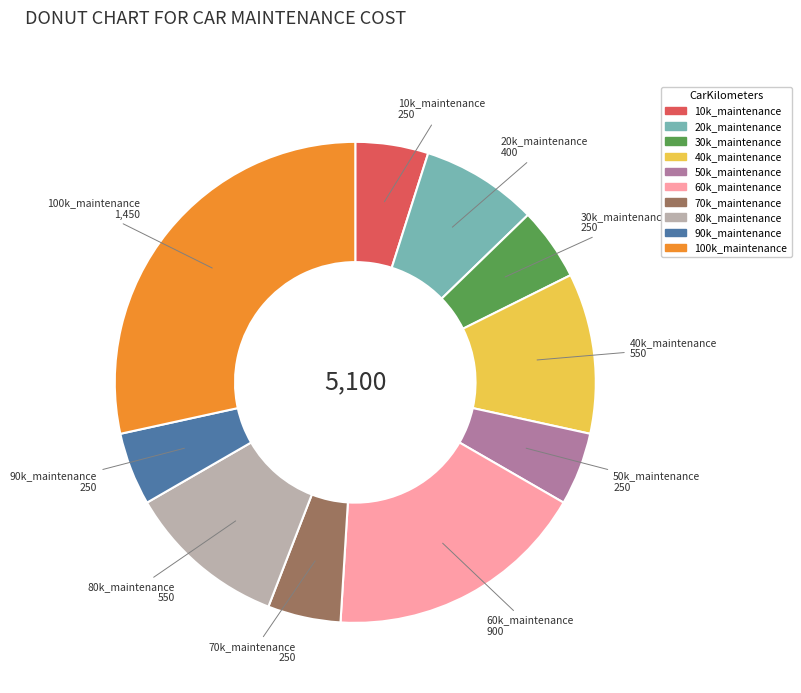

Do 30k_maintenance and 50k_maintenance together represent more than half of the pie?

No